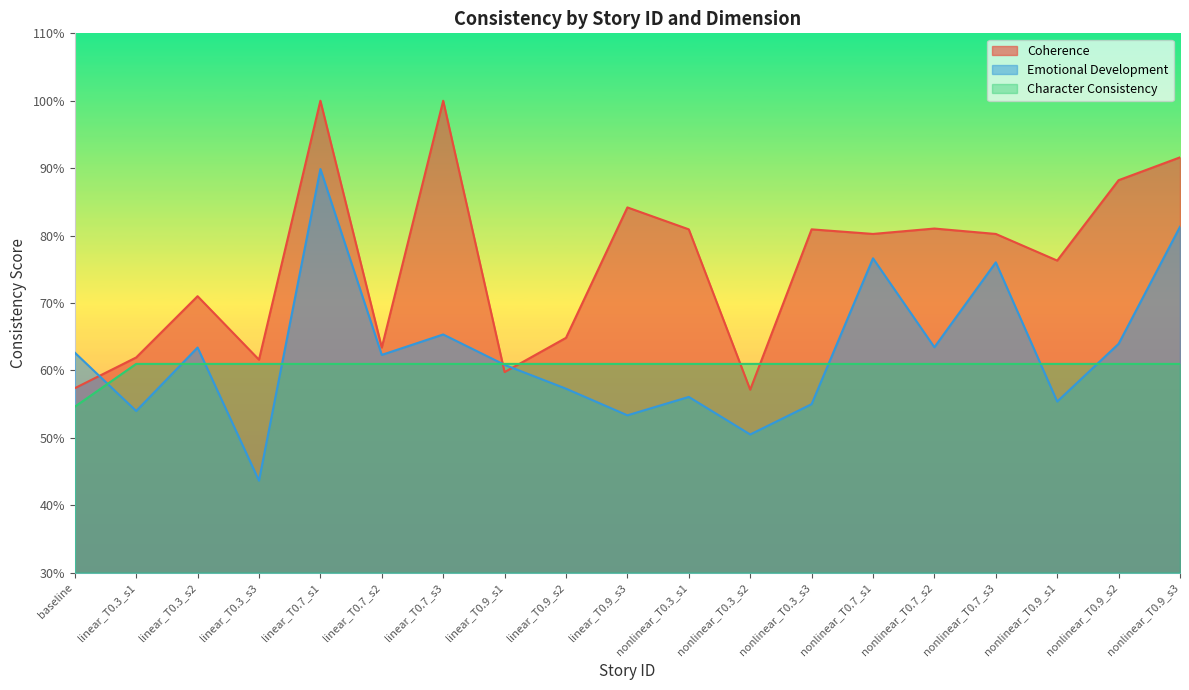

Which series has the largest total across all categories?

Coherence